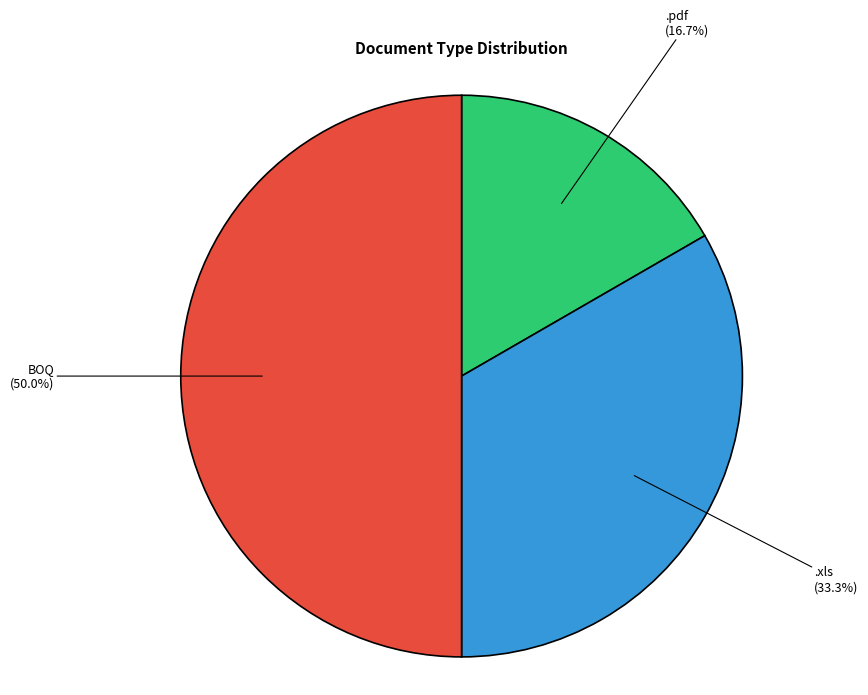

How many segments does this pie chart have?

3